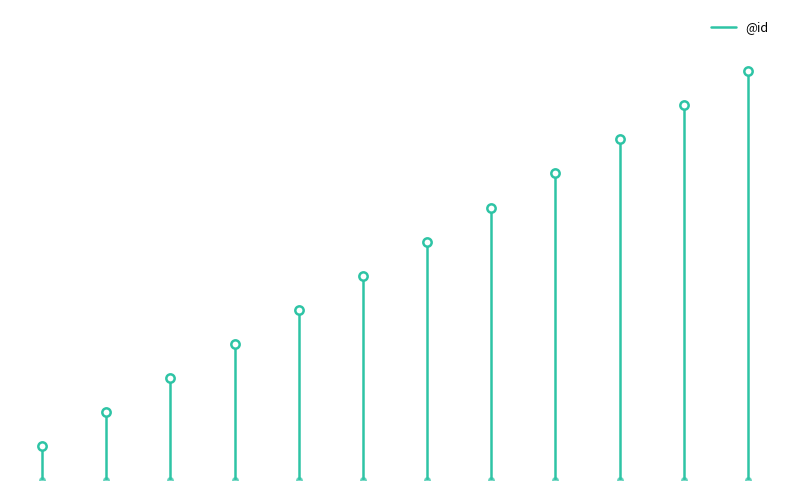

Count the values in the range 0 to 1.

2